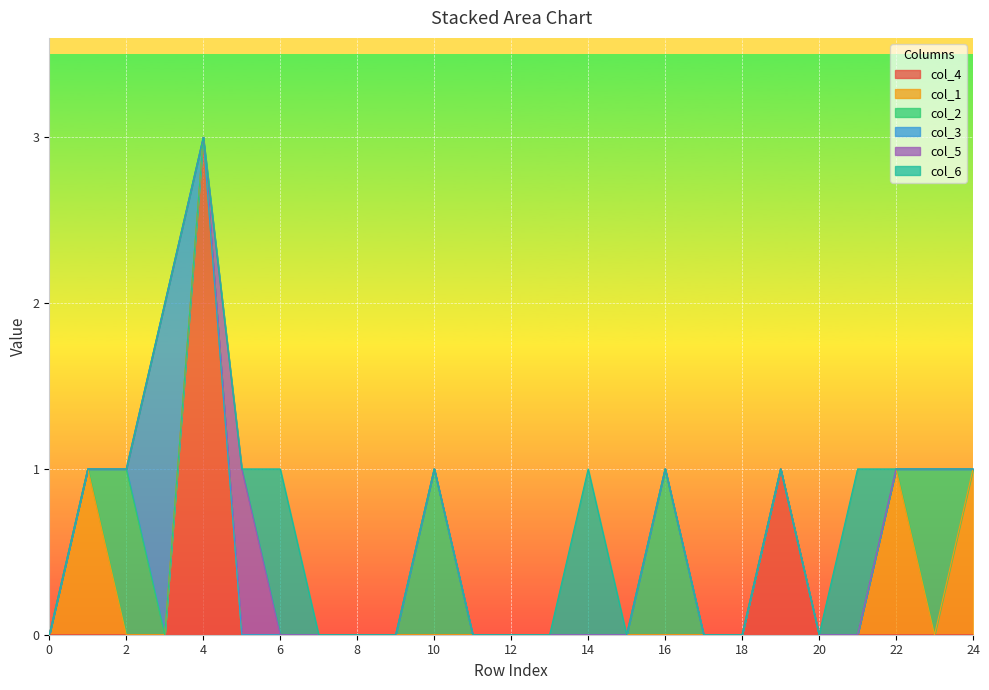

What is the value of the col_2 point at the 3rd from the left?

1